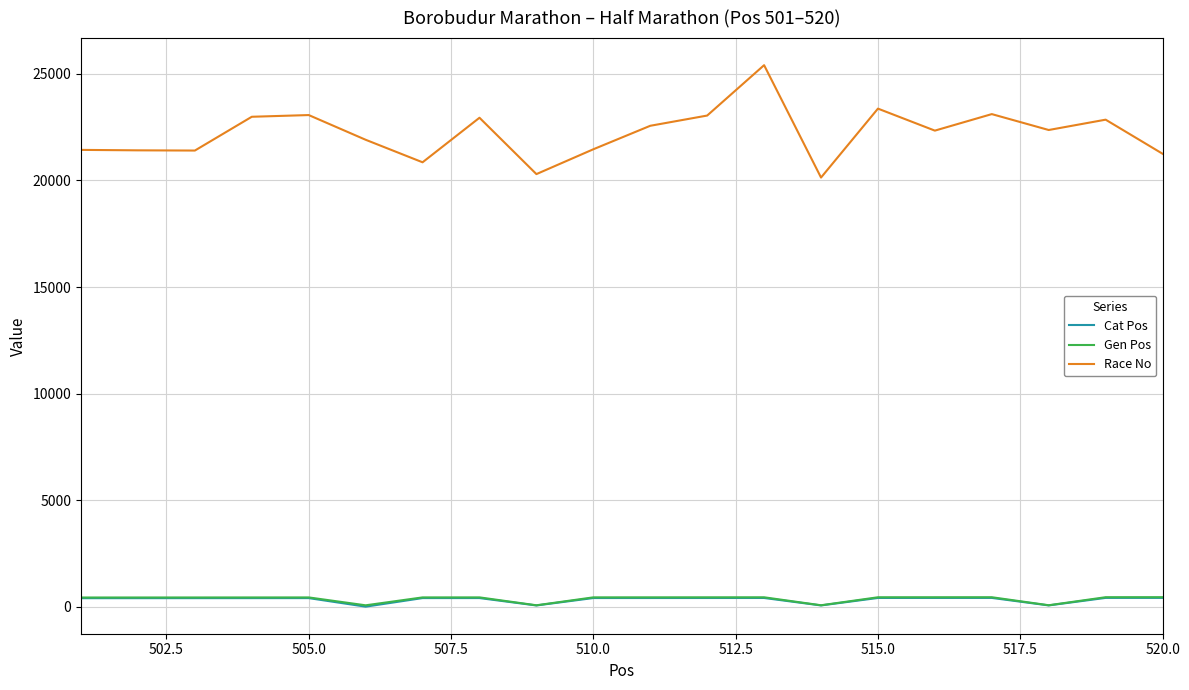

Which series has the widest spread of values?

Race No